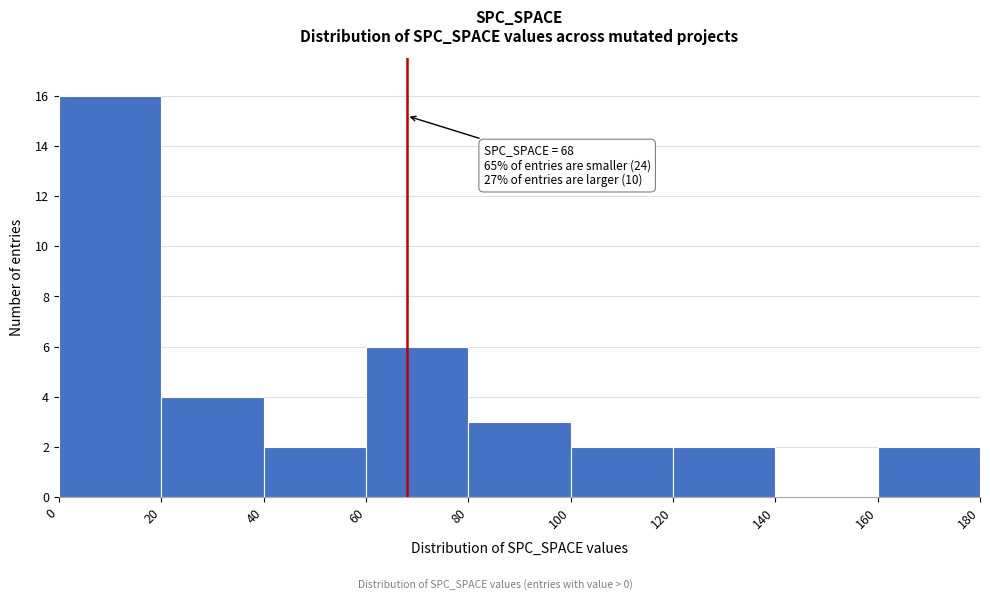

Over which range of the x-axis is the bar tallest?

0 to 20